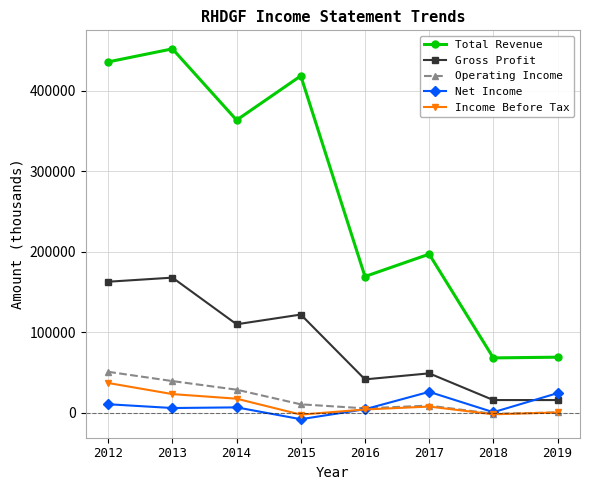

Is it true that Operating Income equals 5200 at 2016?

True